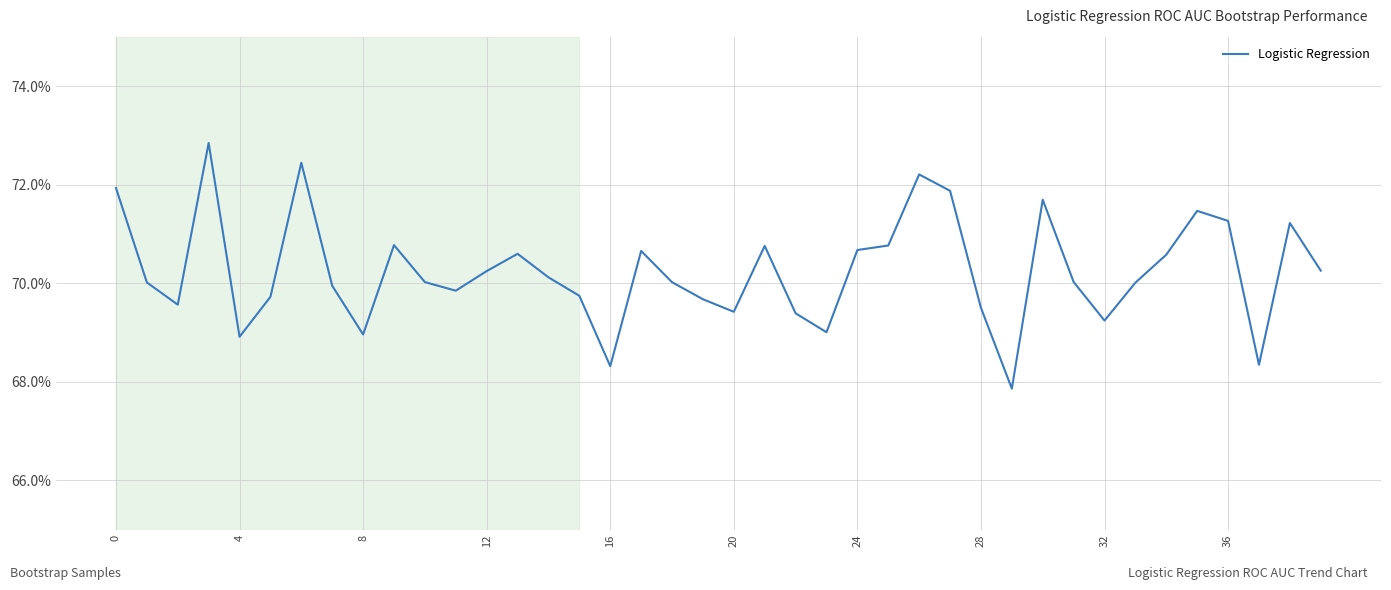

How many interior local peaks (higher than both neighbors) does the data have?

10